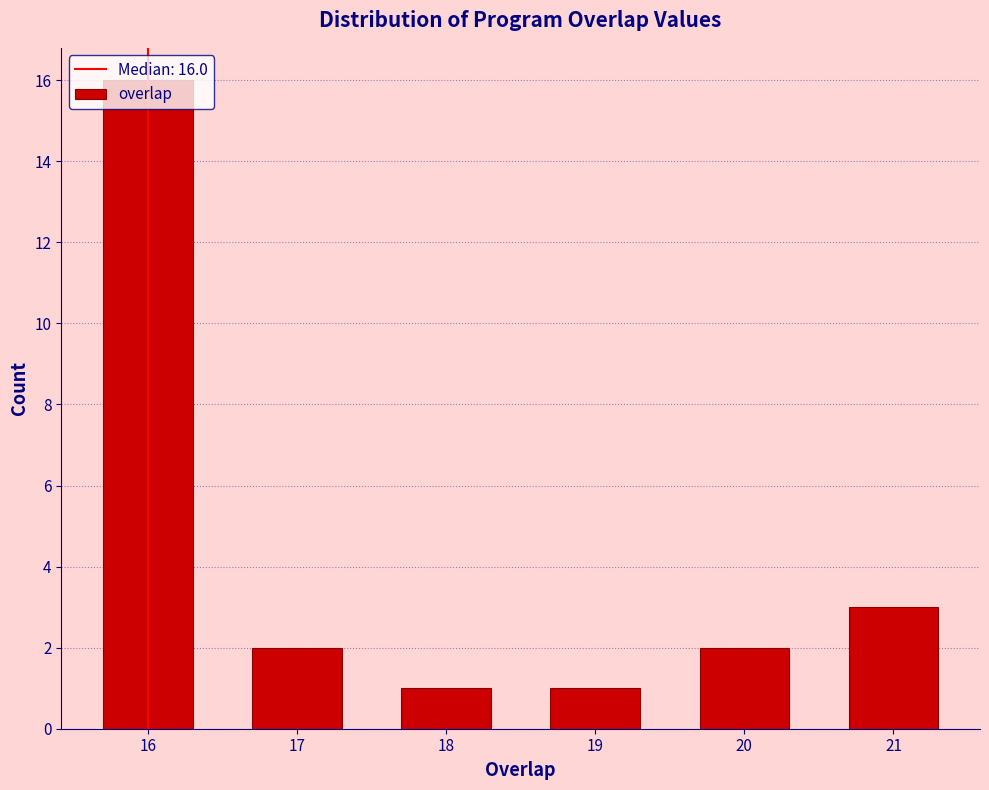

At which label is the value closest to 8?

21